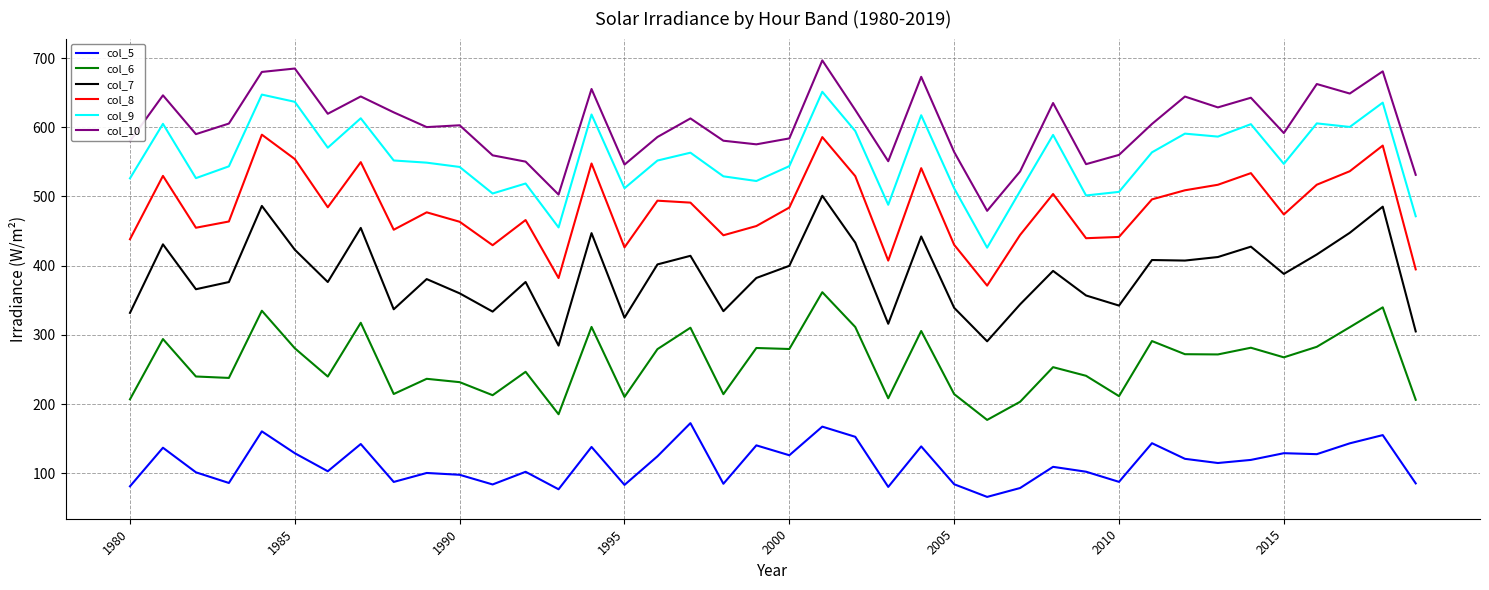

What is the difference between the maximum and minimum values in the col_8 series?

218.1